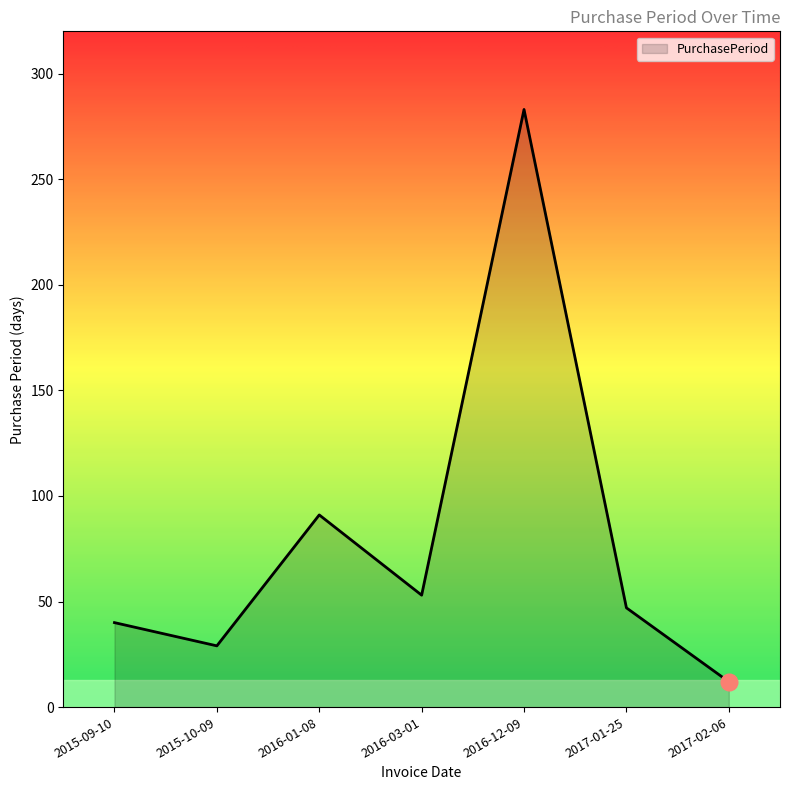

Where is the first local minimum?

2015-10-09